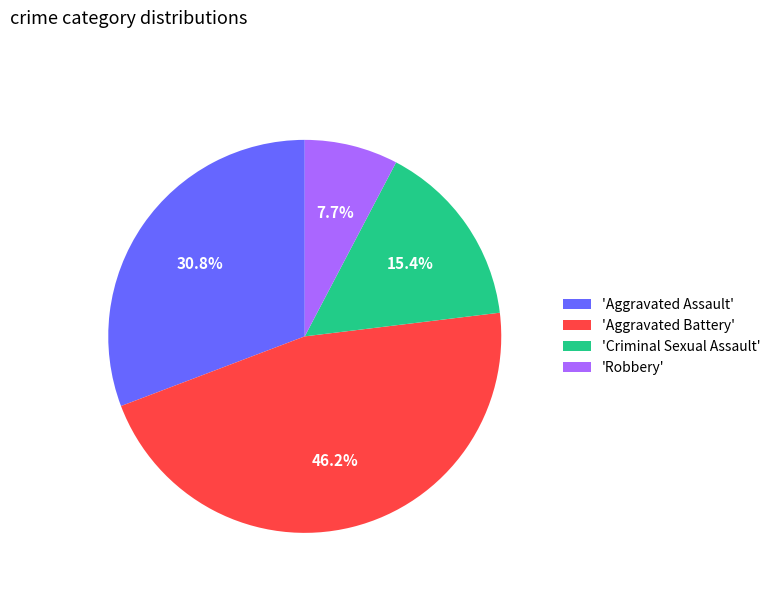

Count the number of slices in the pie.

4